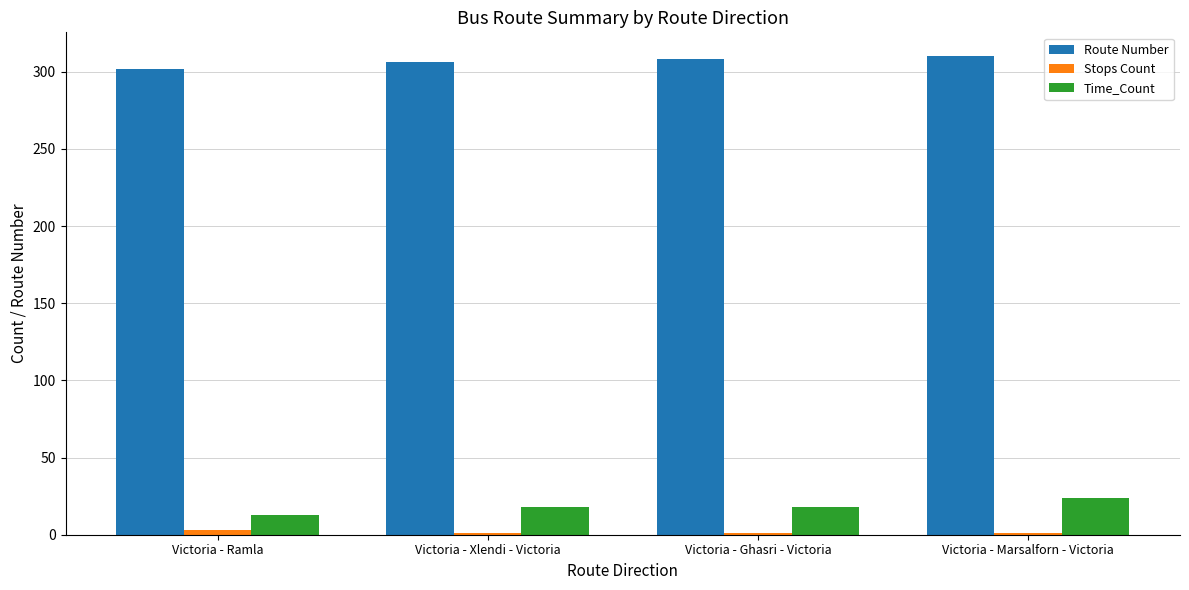

The Route Number series shows 144 at Victoria - Xlendi - Victoria. True or false?

False